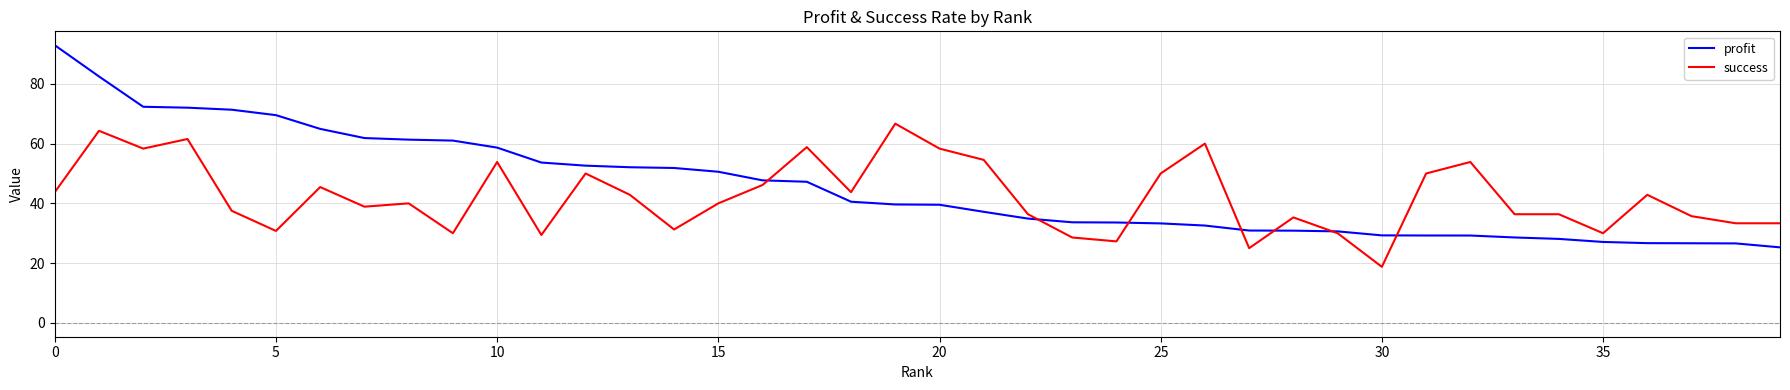

What is the highest value of the success series?

66.7